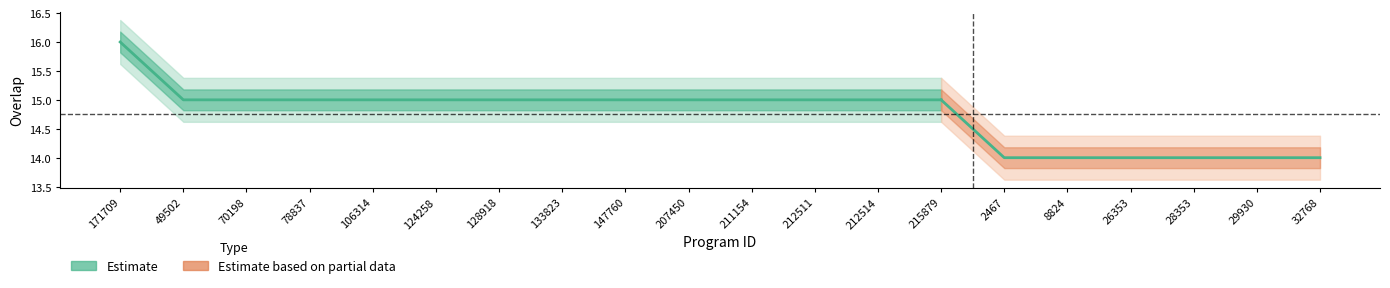

True or false: the data has more than 1 interior local peaks.

False